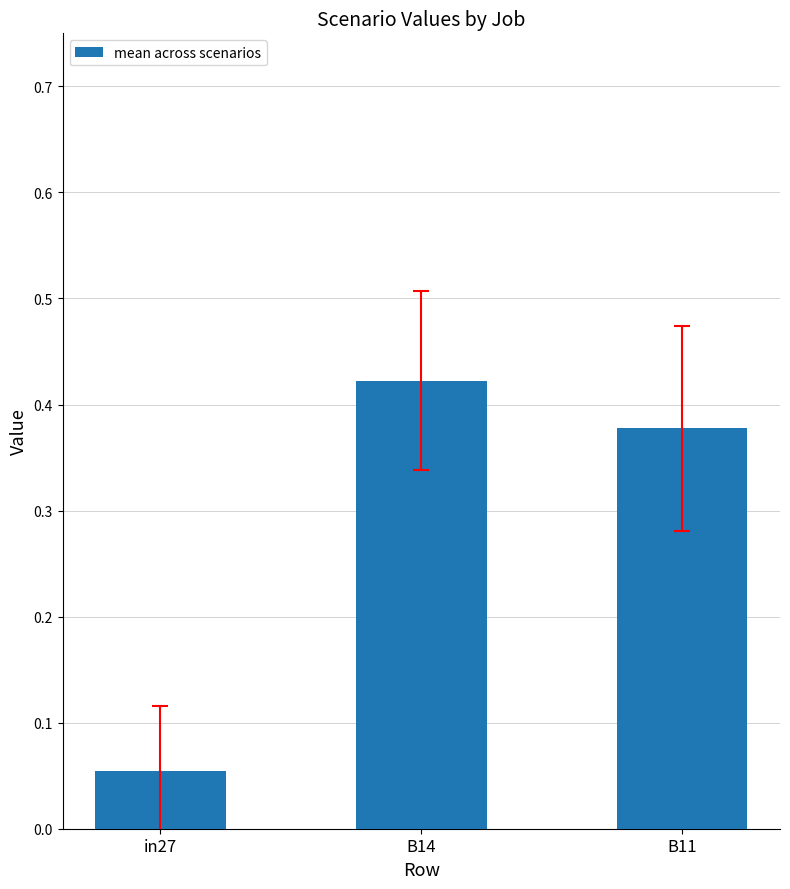

True or false: the data shows 0.2 at B11.

False